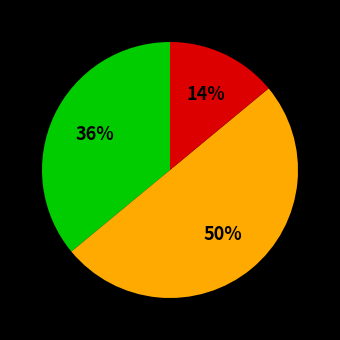

To the nearest percent, what is the average slice percentage?

33%